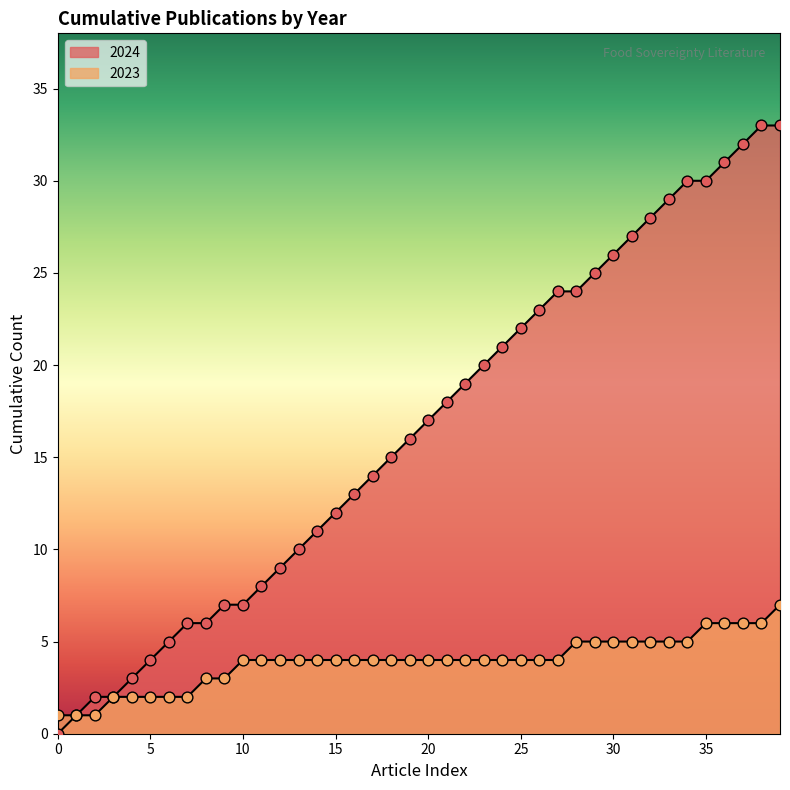

Is the value of 2023 at 0 greater than the value of 2024 at 4?

No